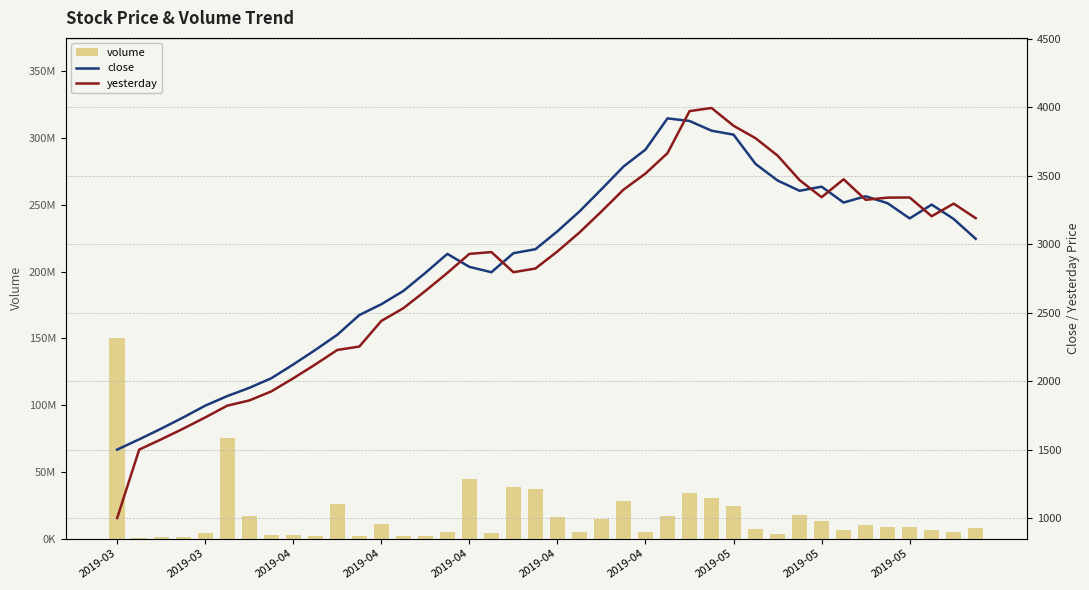

At 2019-04, list the series in order from smallest to largest.

yesterday, close, volume